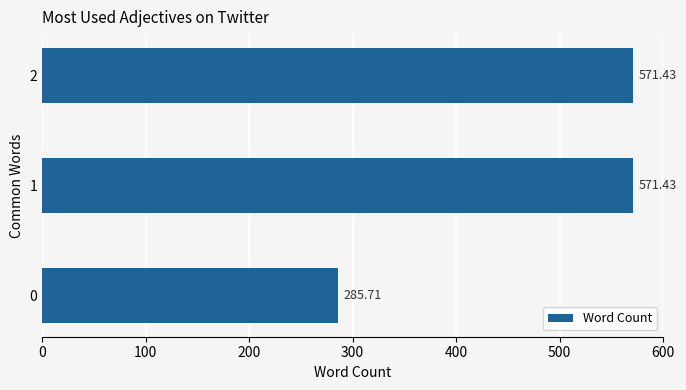

Does the chart contain stacked bars?

No